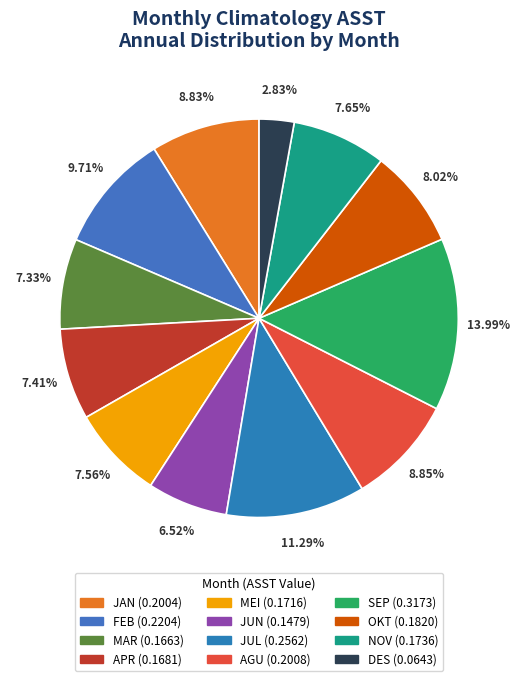

To the nearest percent, what is the combined percentage of MEI and JUN?

14%